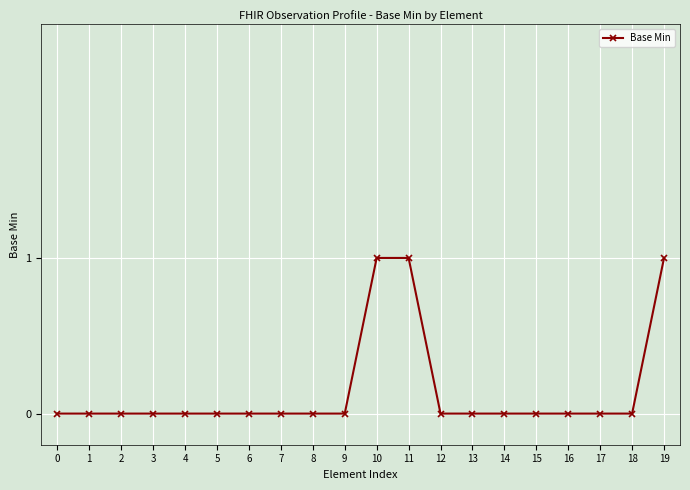

Does the chart display data point markers on the line(s)?

Yes